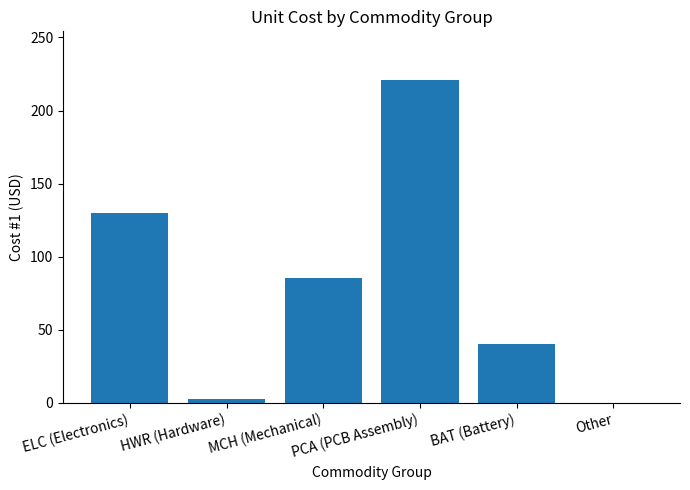

What is the maximum value shown in the chart?

221.0